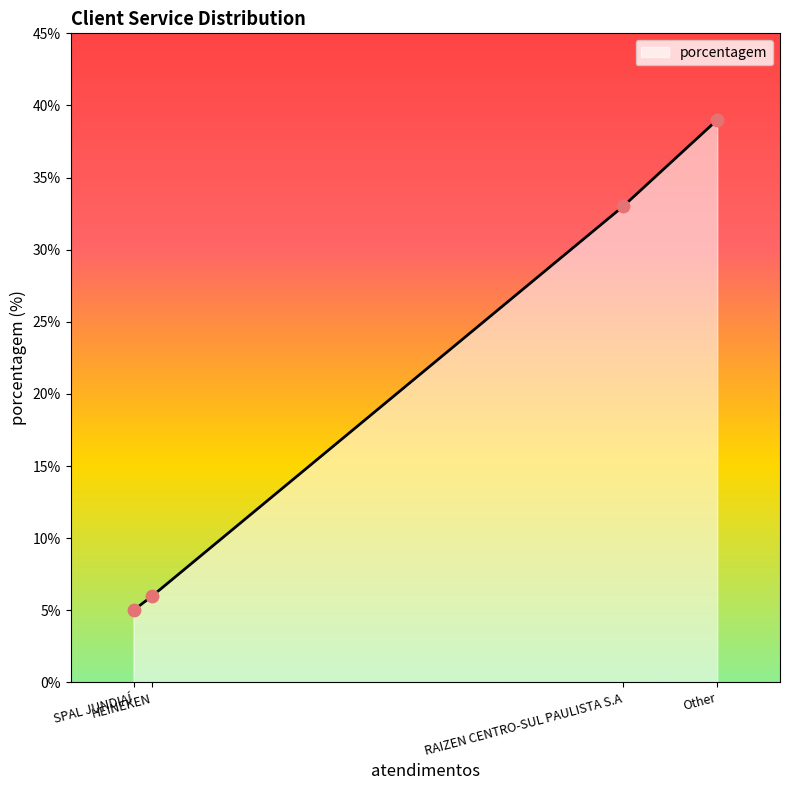

Between Other and RAIZEN CENTRO-SUL PAULISTA S.A, which is larger?

Other